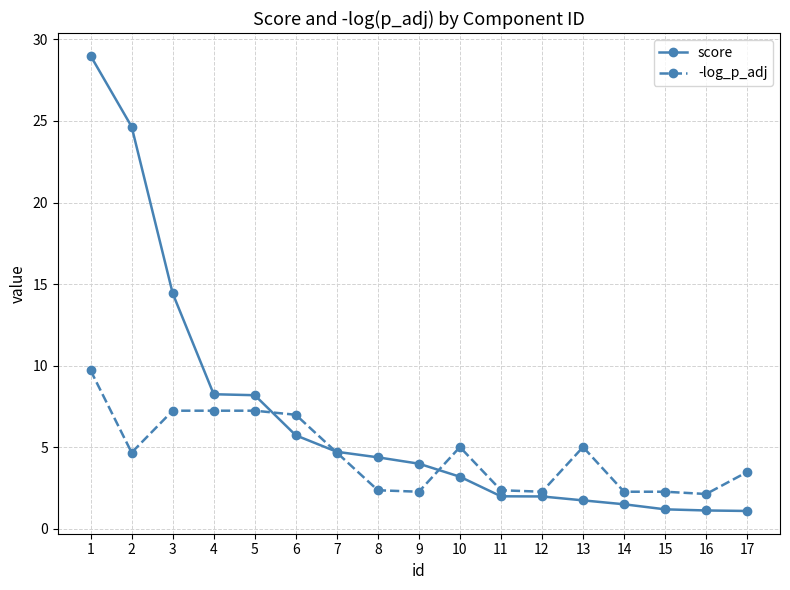

True or false: -log_p_adj has a value of 5.0 at 10.

True